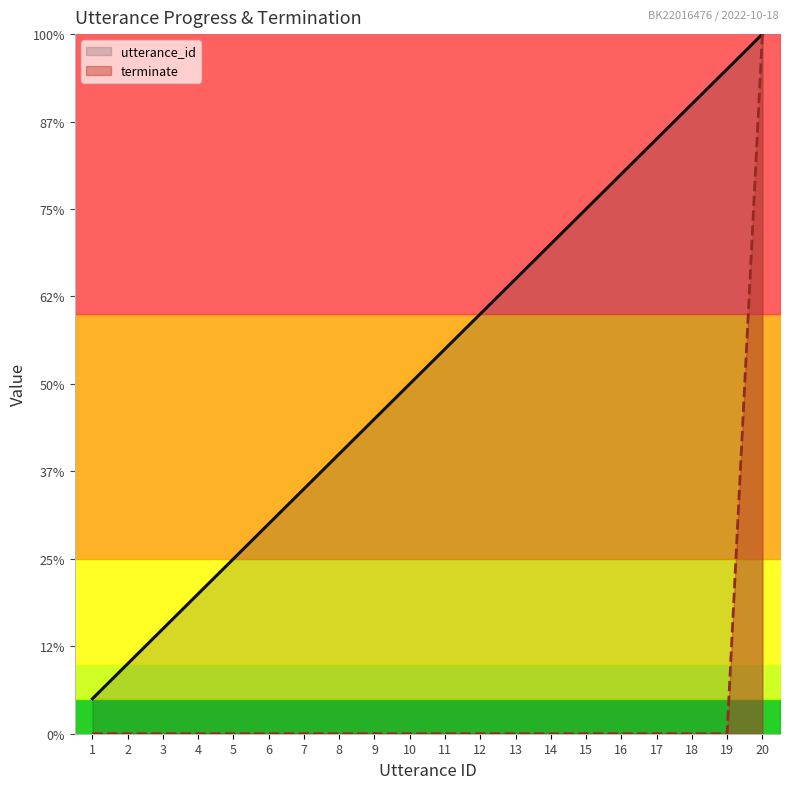

Which series changed the most between 15 and 17?

utterance_id